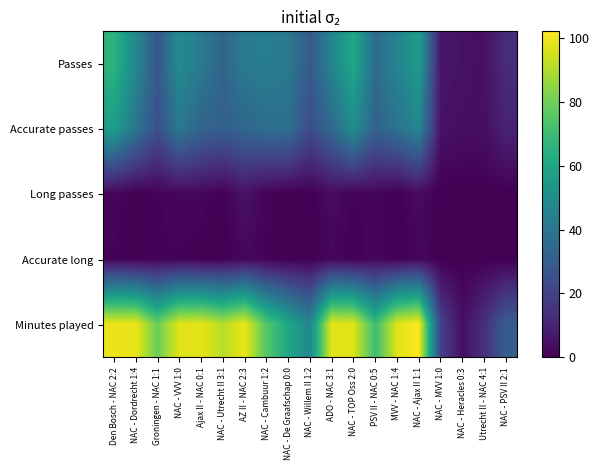

Which series has the widest spread of values?

Minutes played